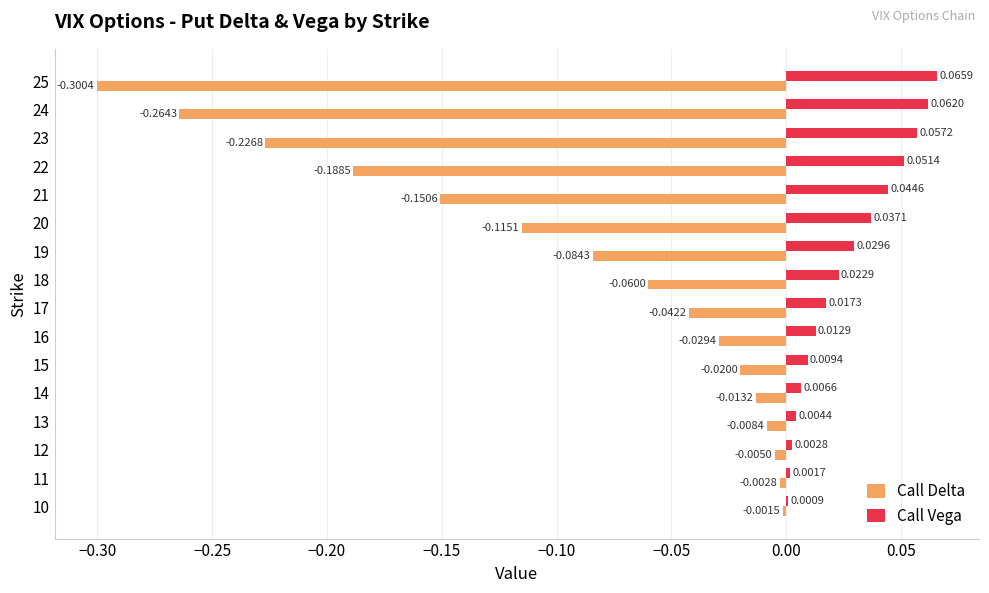

What is the sum of all Call Delta values?

-1.5